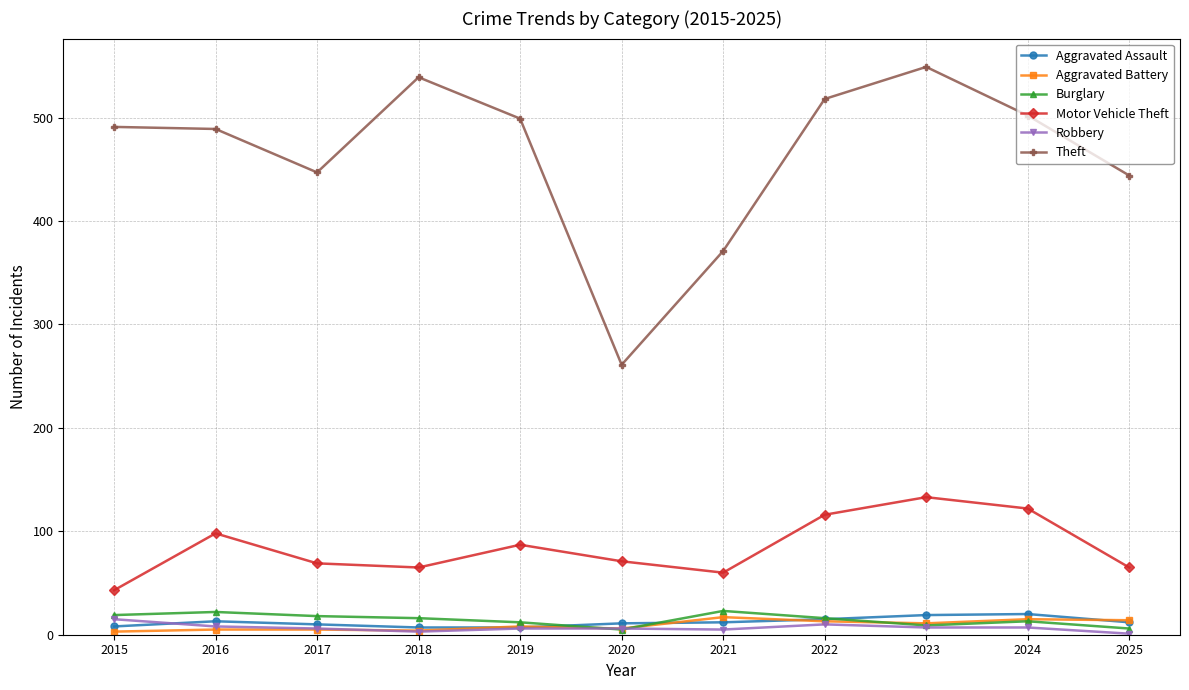

Is the value of Aggravated Battery at 2021 greater than the value of Theft at 2015?

No